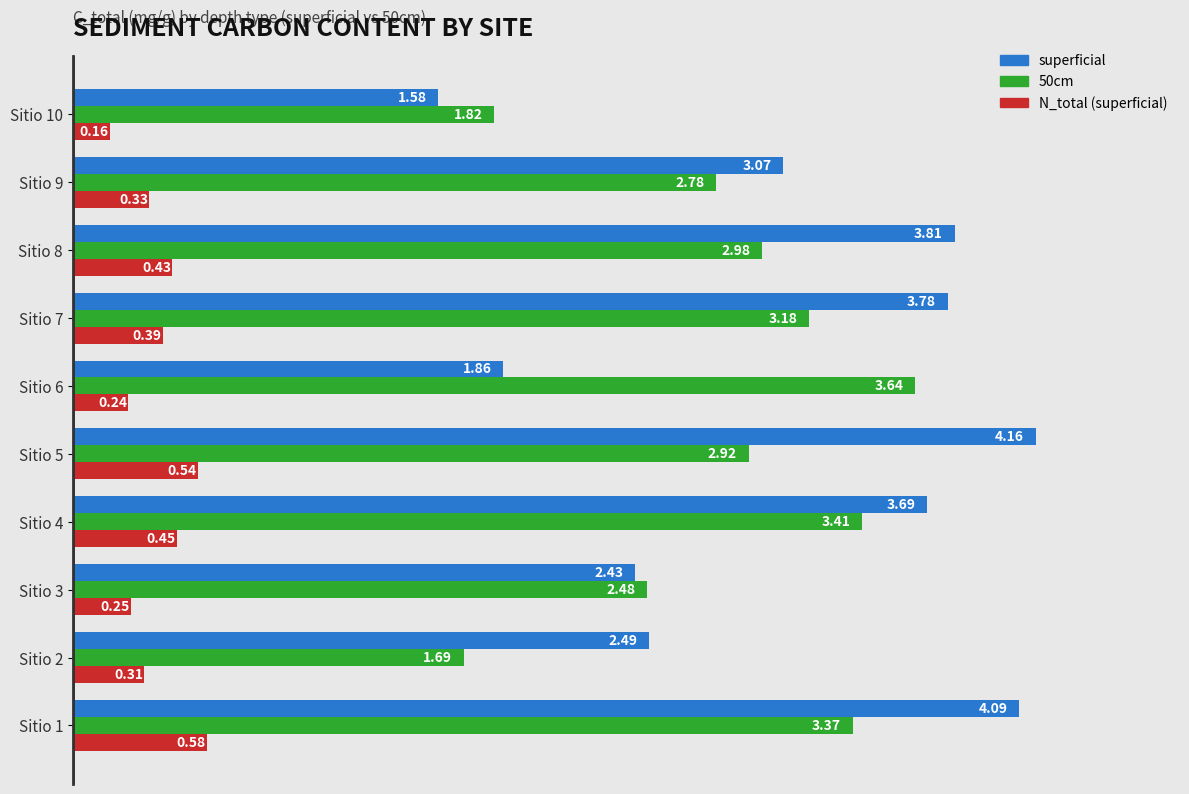

What is the spread (max minus min) of values at Sitio 1?

3.5